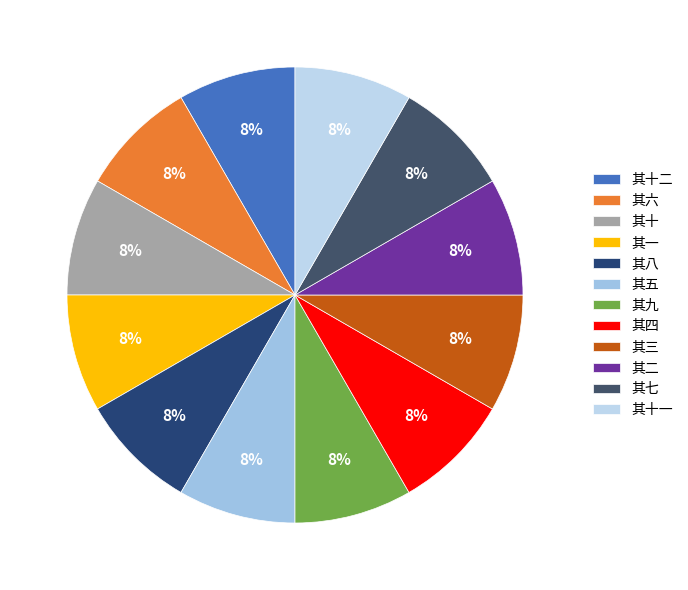

Count the number of slices in the pie.

12